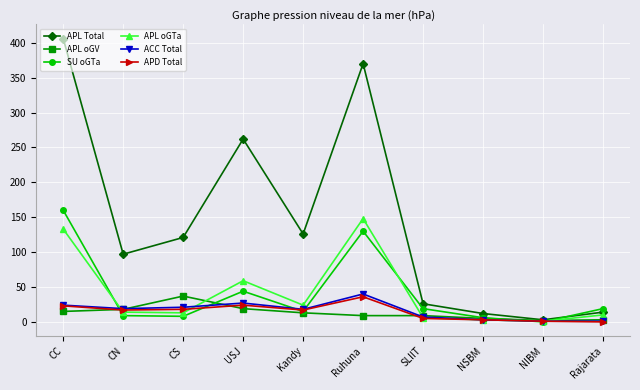

Which series has the widest spread of values?

APL Total